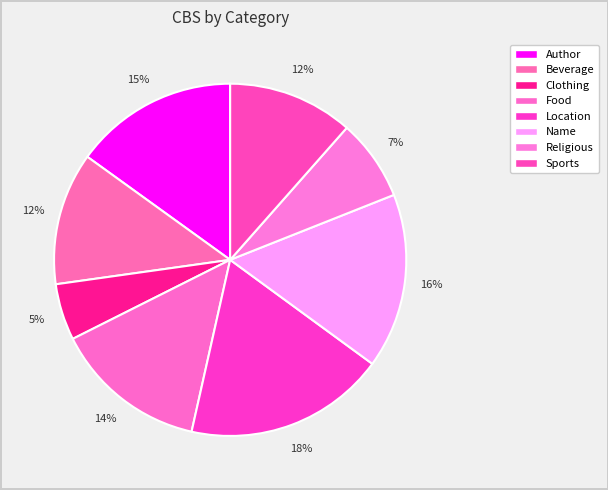

How many segments does this pie chart have?

8